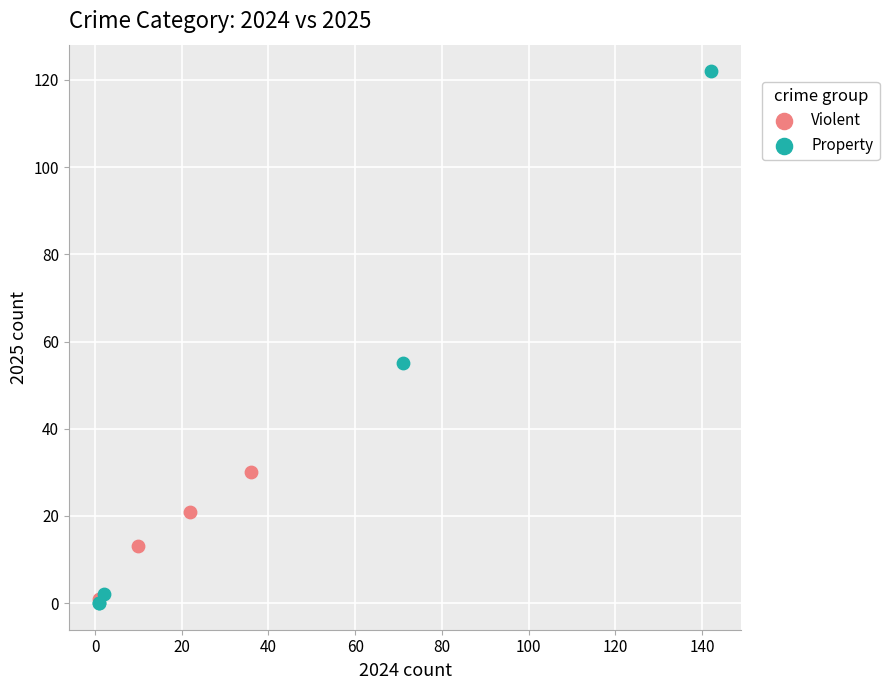

What are all the series names shown in the legend?

Violent, Property